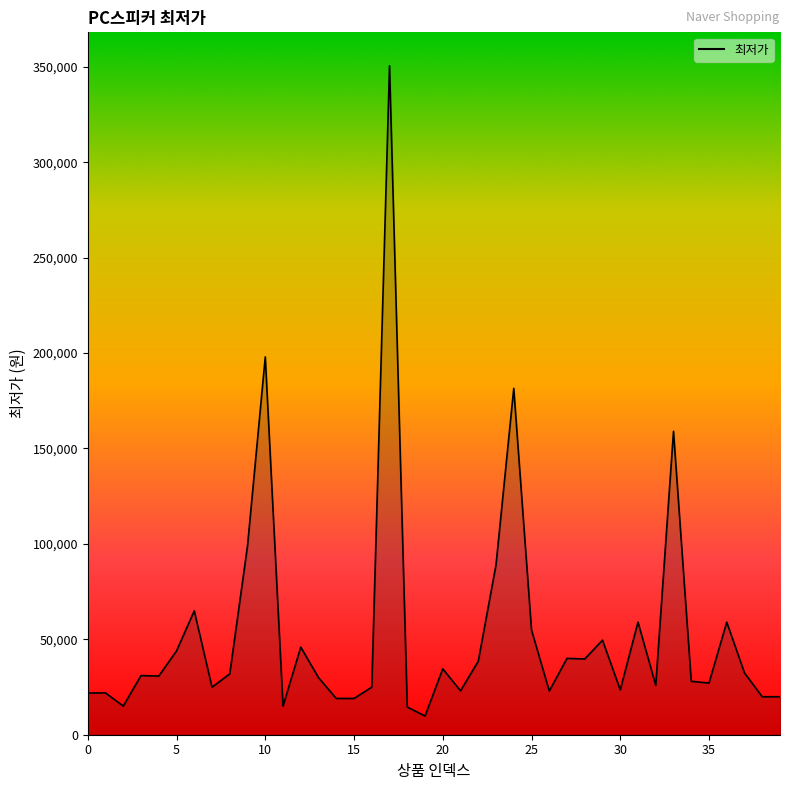

What is the minimum value shown in the chart?

9800